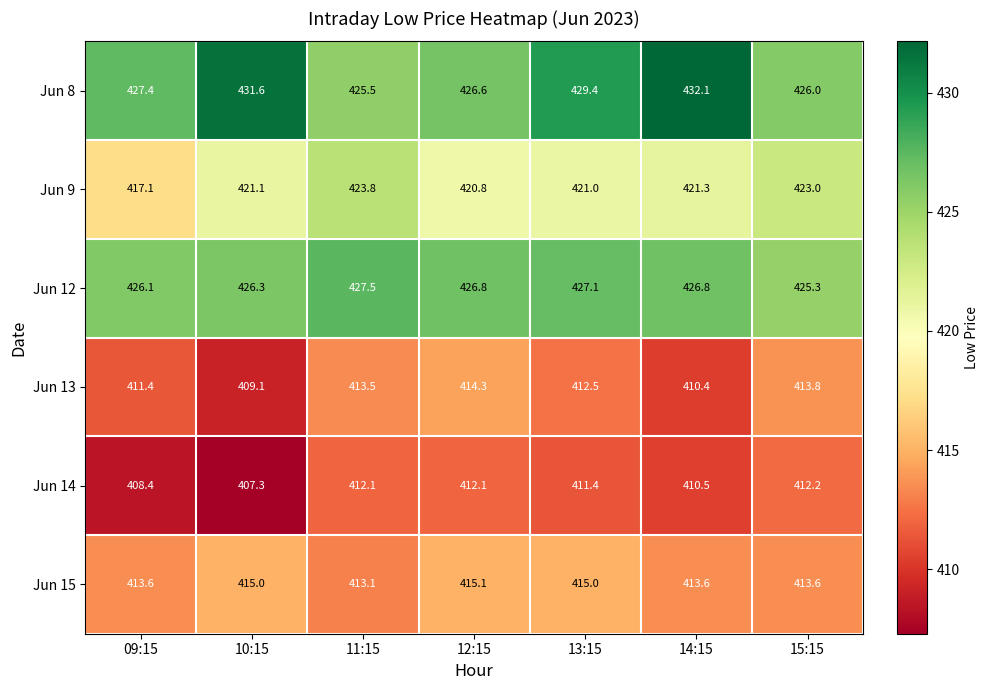

At 09:15, list the series in order from largest to smallest.

Jun 8, Jun 12, Jun 9, Jun 15, Jun 13, Jun 14